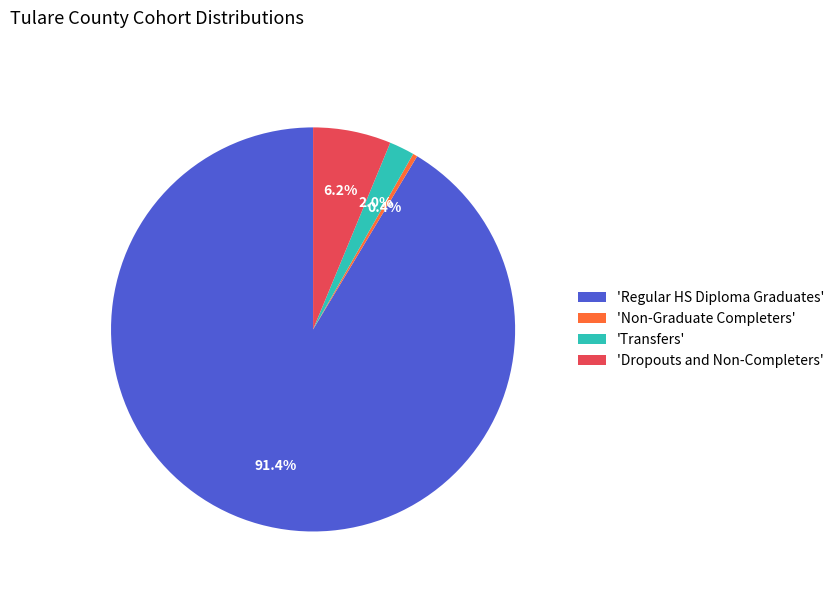

What is the smallest slice in the pie chart?

'Non-Graduate Completers'